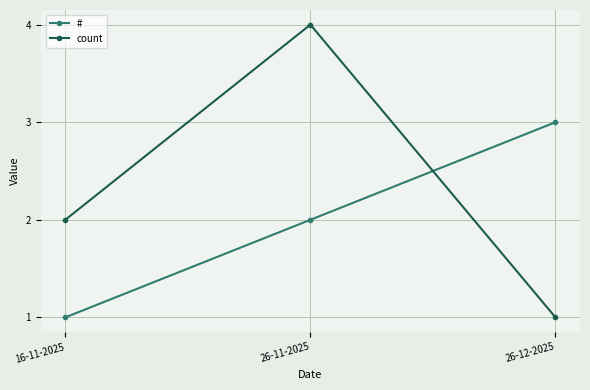

What is the highest value of the count series?

4